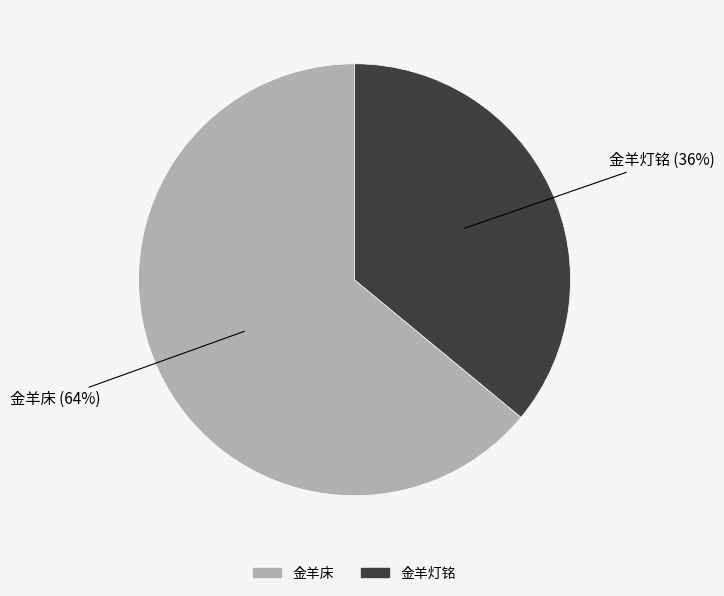

Which has a higher value, 金羊床 or 金羊灯铭?

金羊床